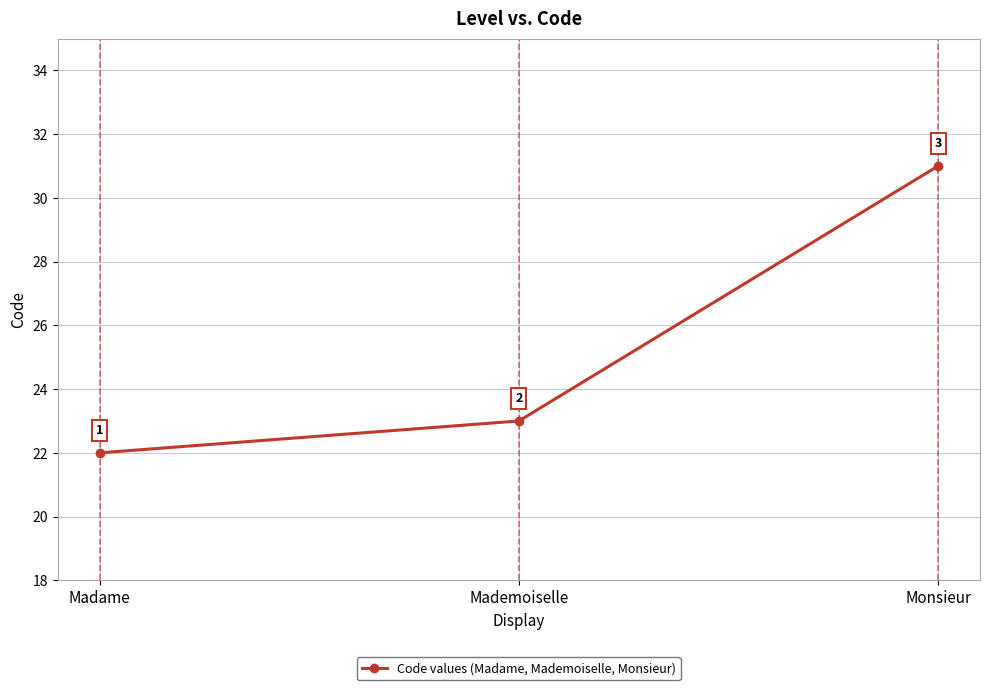

Where is the data nearest to the value 26?

Mademoiselle